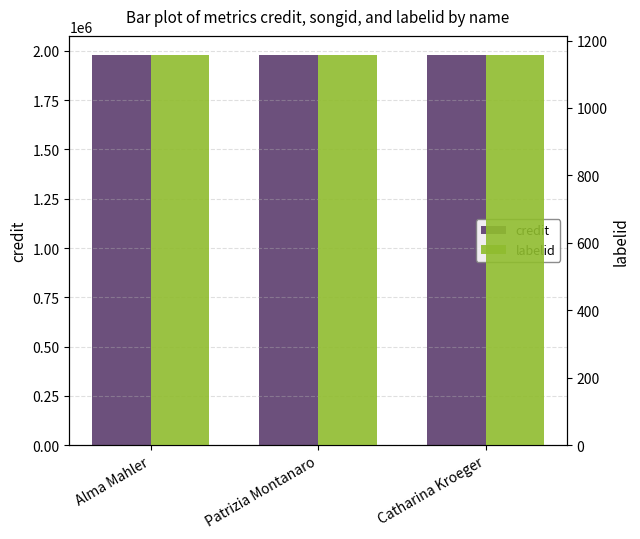

How many categories are shown in the chart?

3